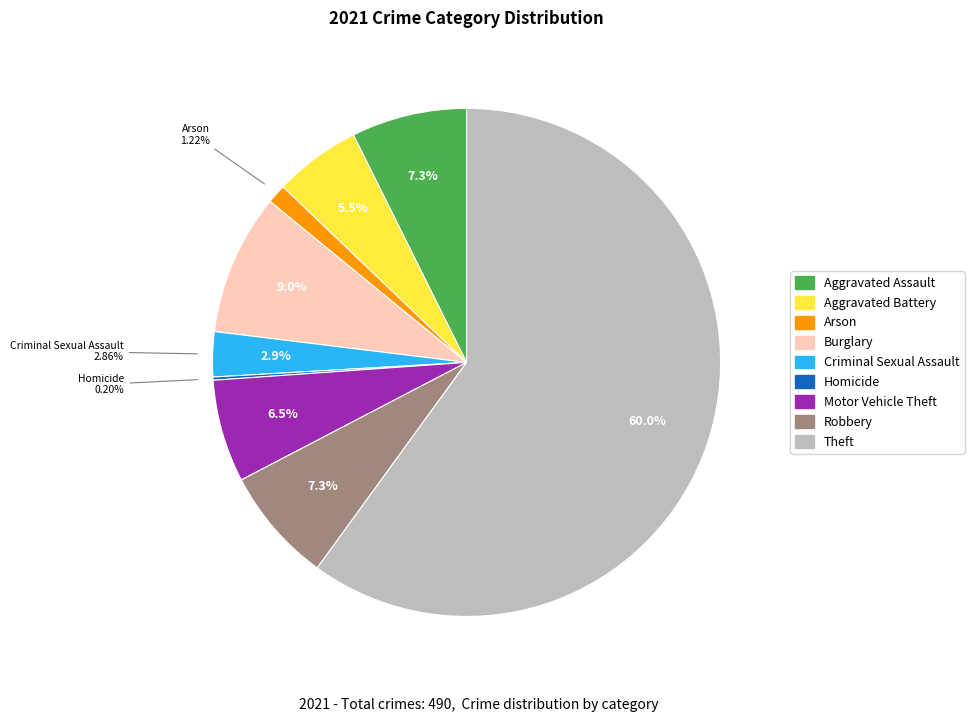

To the nearest percent, what is the combined percentage of Theft and Aggravated Assault?

67%